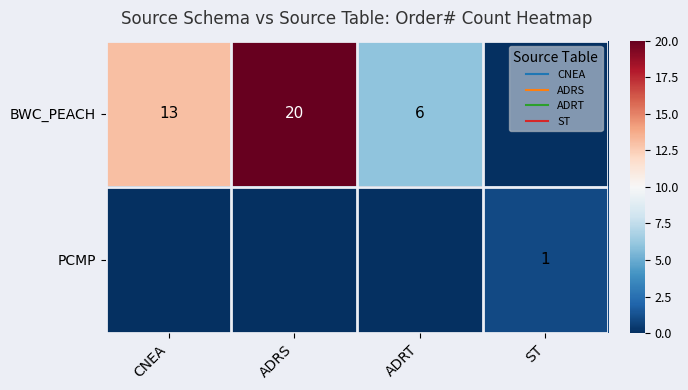

What is the highest value of the PCMP series?

1